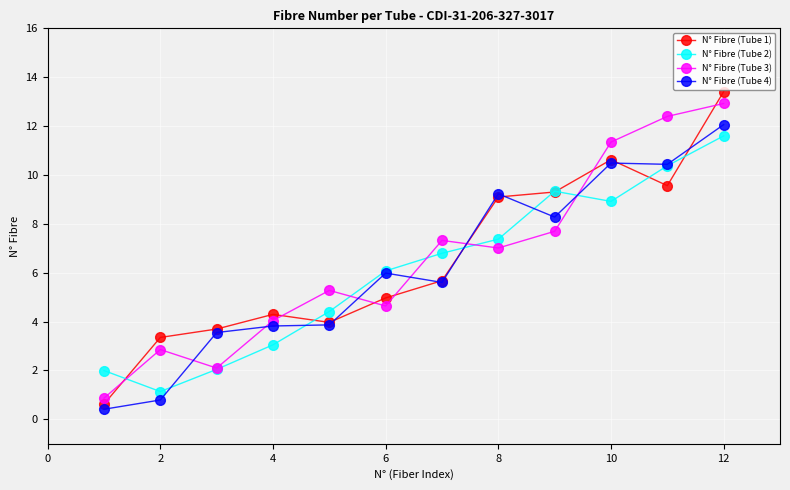

How many data points does each series have?

12